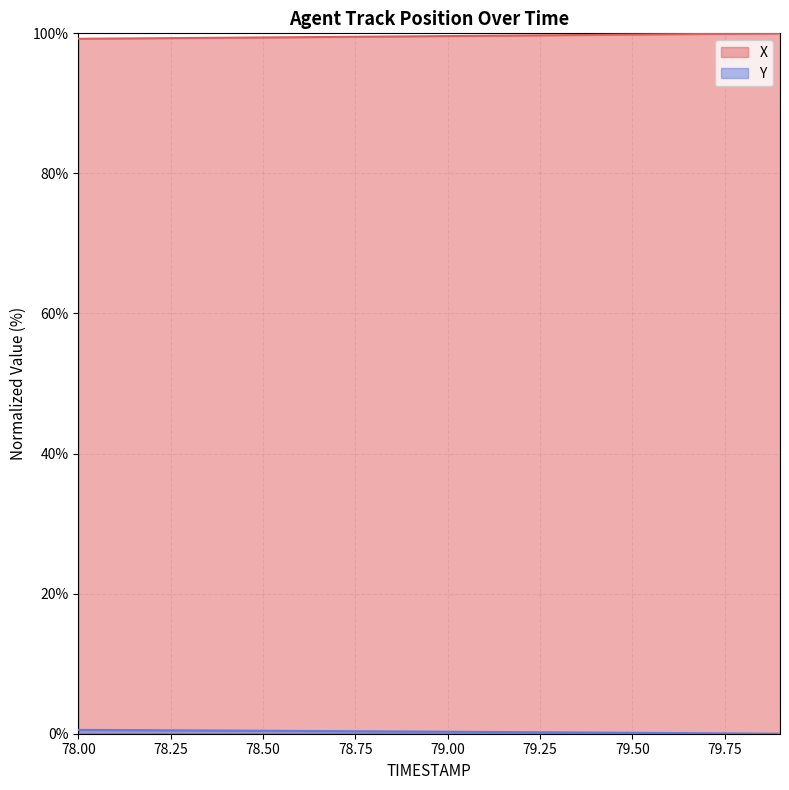

The value of X at 78.6 is 99.5. True or false?

True